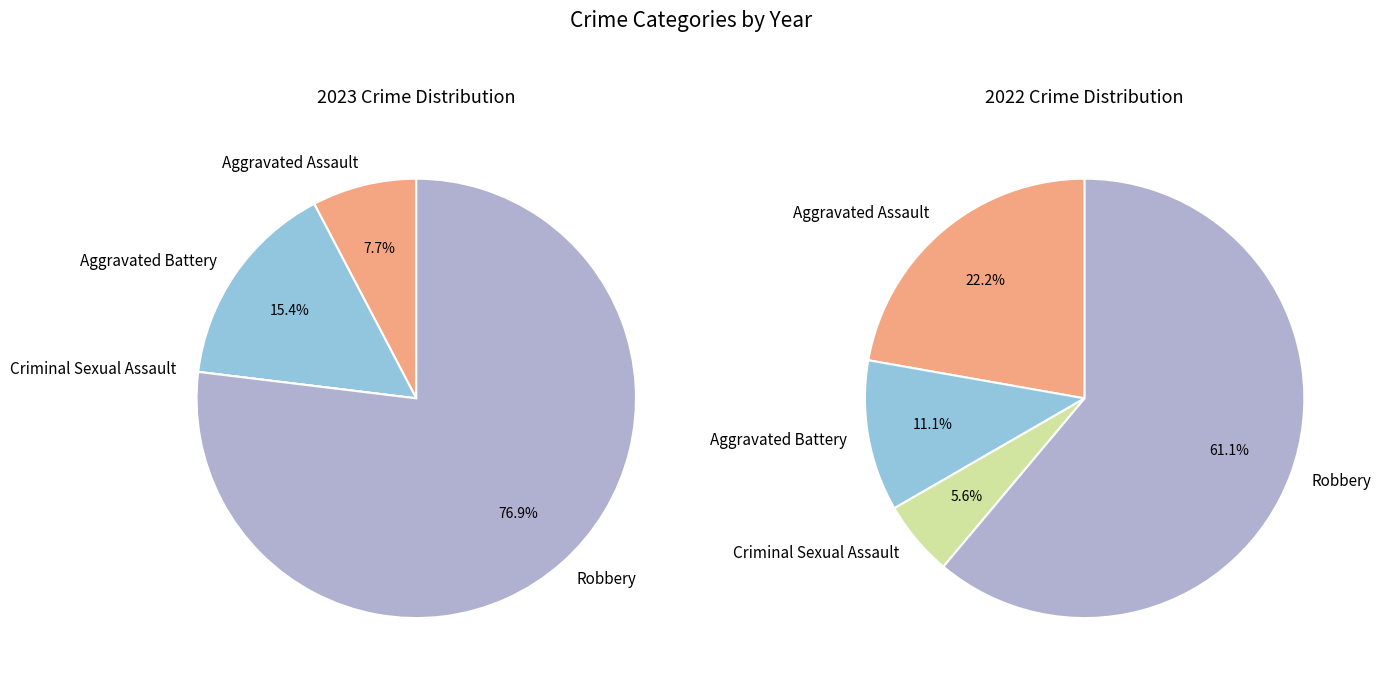

Which category has the smallest portion of the pie?

Criminal Sexual Assault